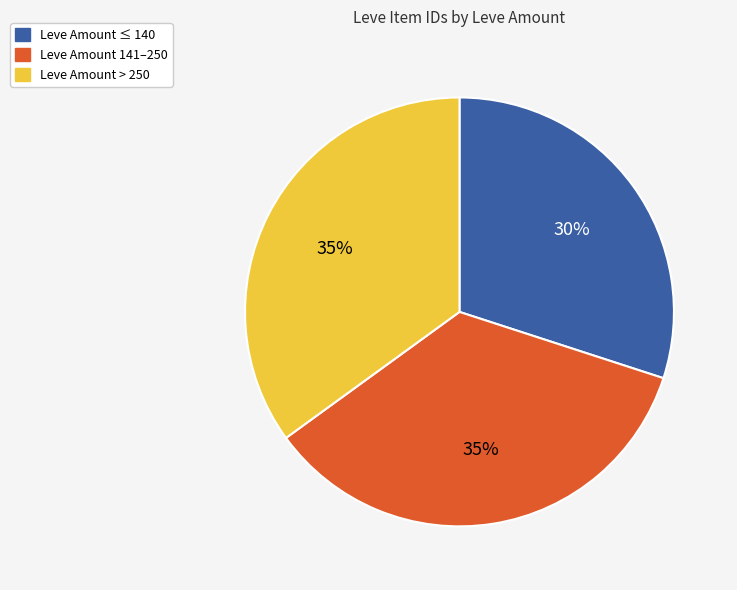

Is there a majority slice in this chart?

No